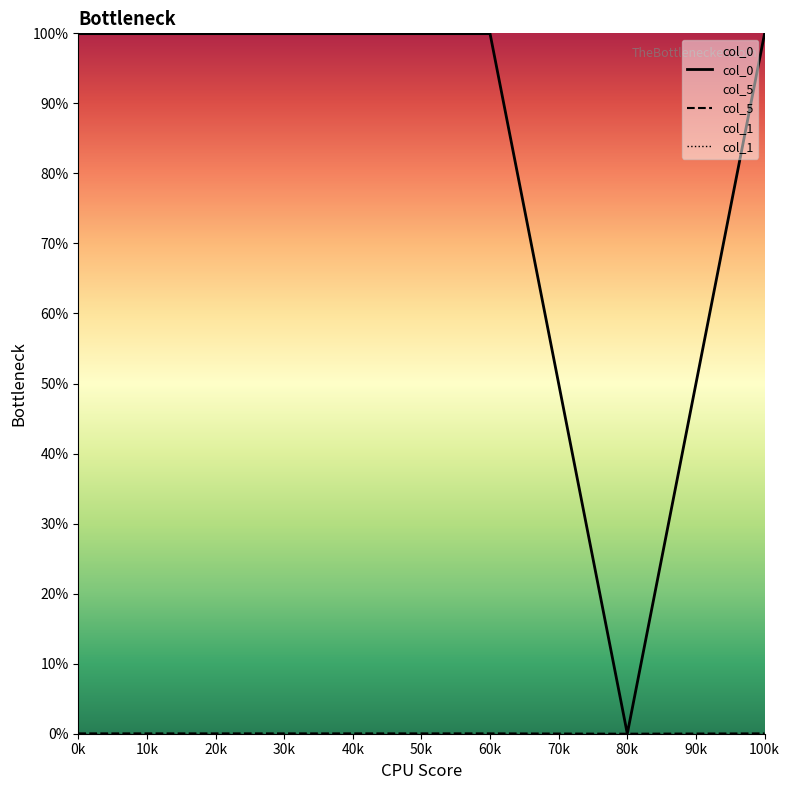

True or false: col_5 and col_0 intersect in this chart.

False